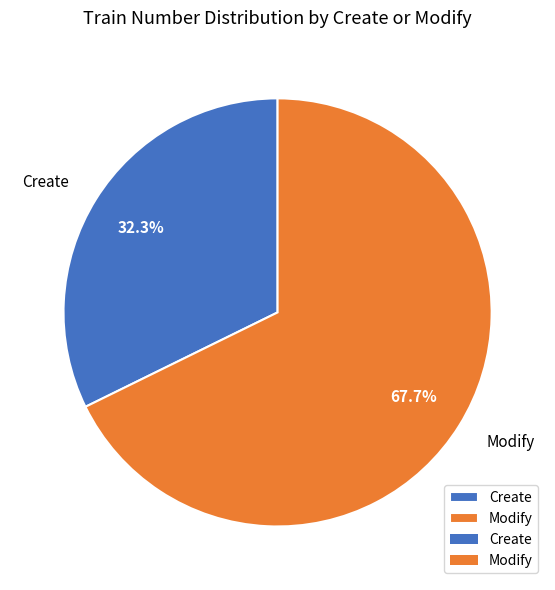

To the nearest percent, what is the difference between the largest and smallest slice percentages?

35%